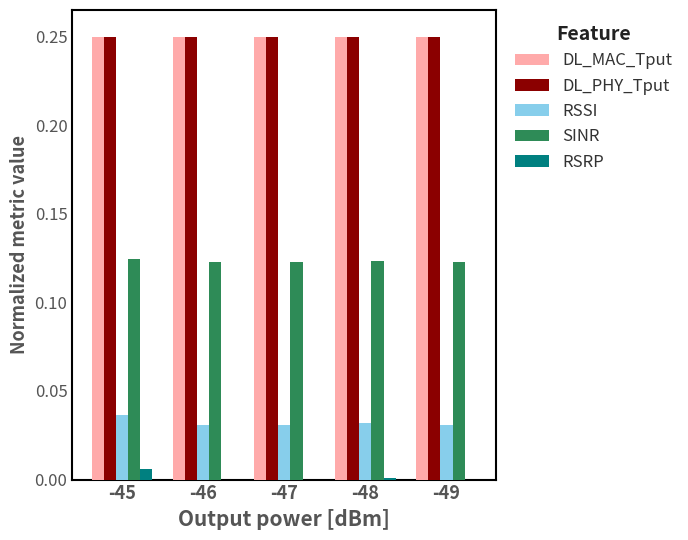

What is the total value across all series at -46?

0.7